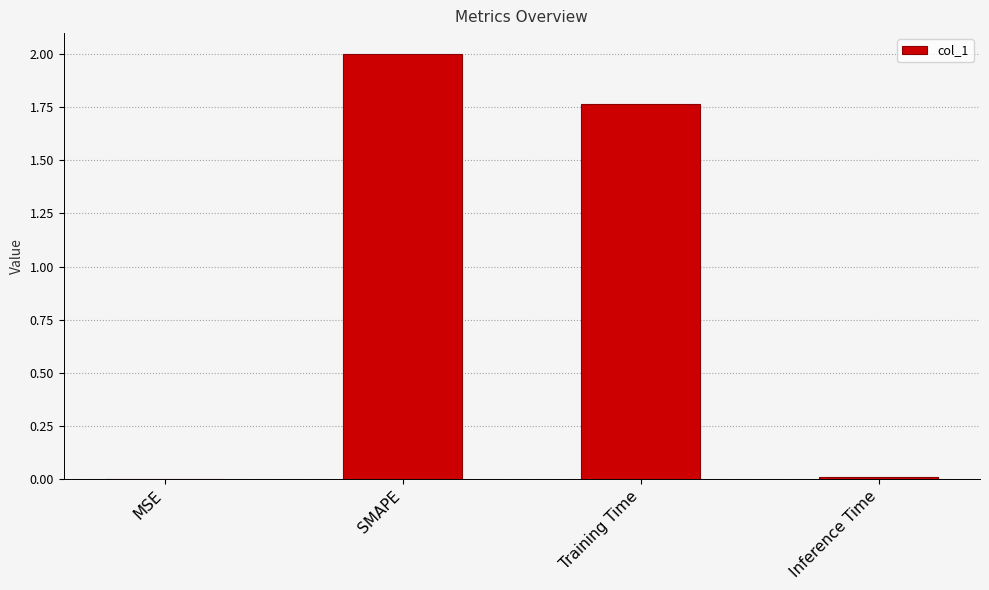

Which category has the highest value across all series?

SMAPE